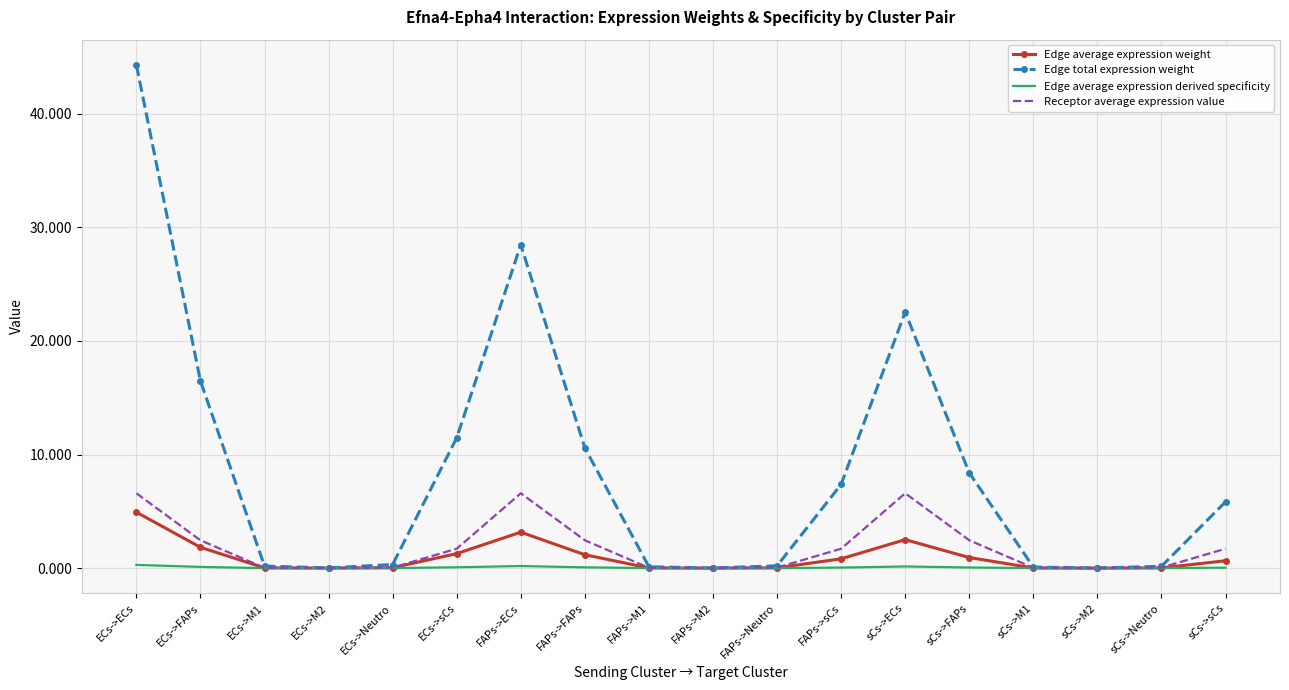

The Receptor average expression value series shows 6.6 at FAPs->ECs. True or false?

True